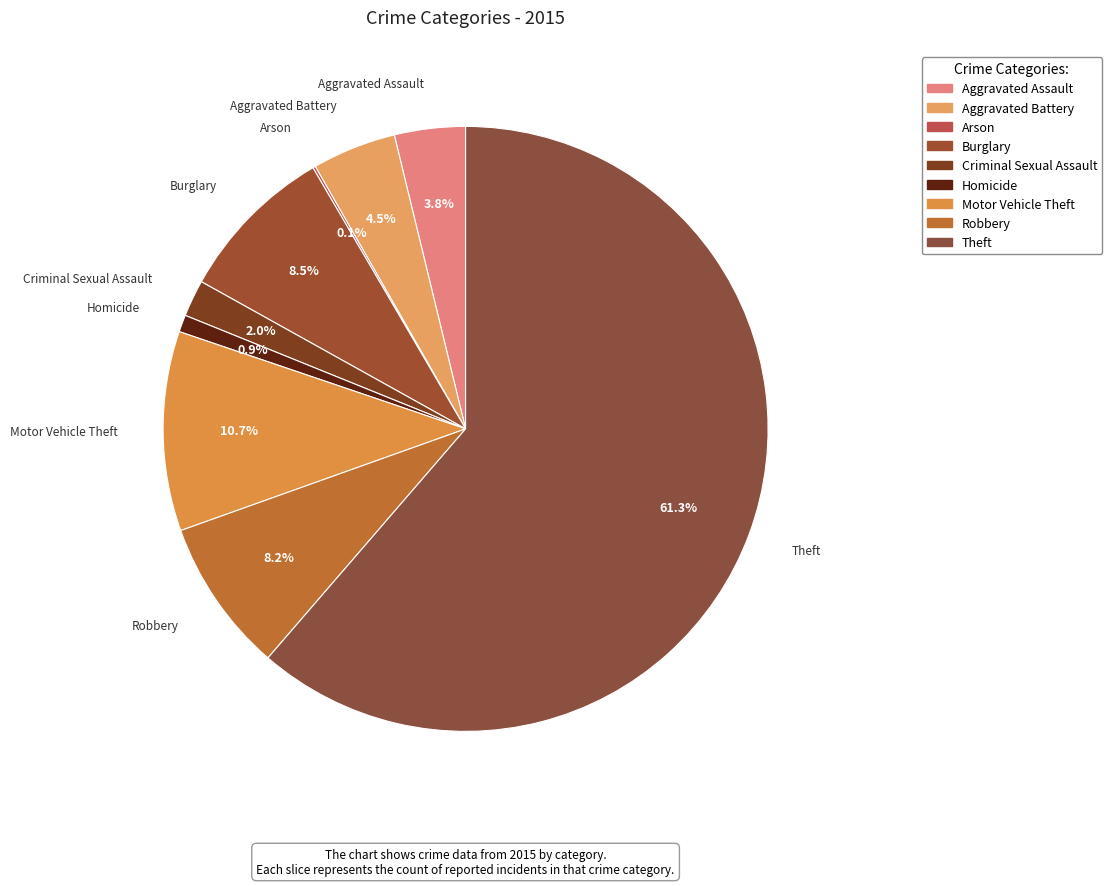

What percentage is the Burglary slice, to the nearest percent?

8%